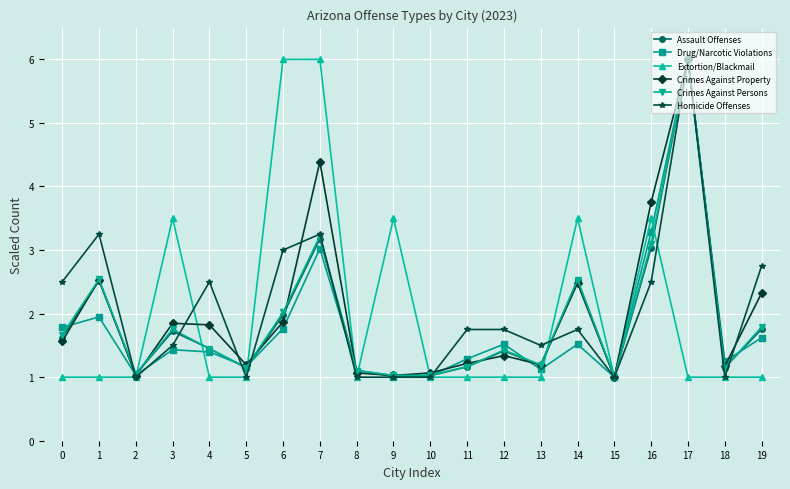

At which category is the sum across all series the highest?

17